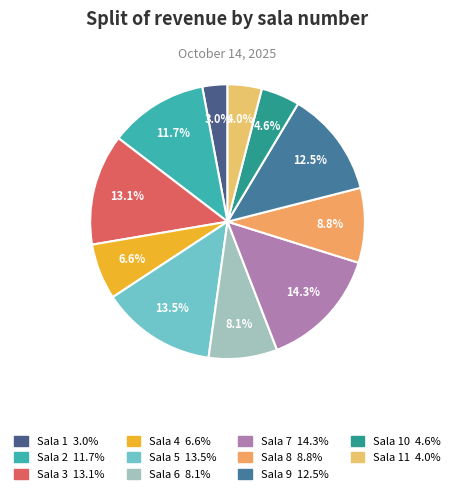

How many slices are in this pie chart?

11